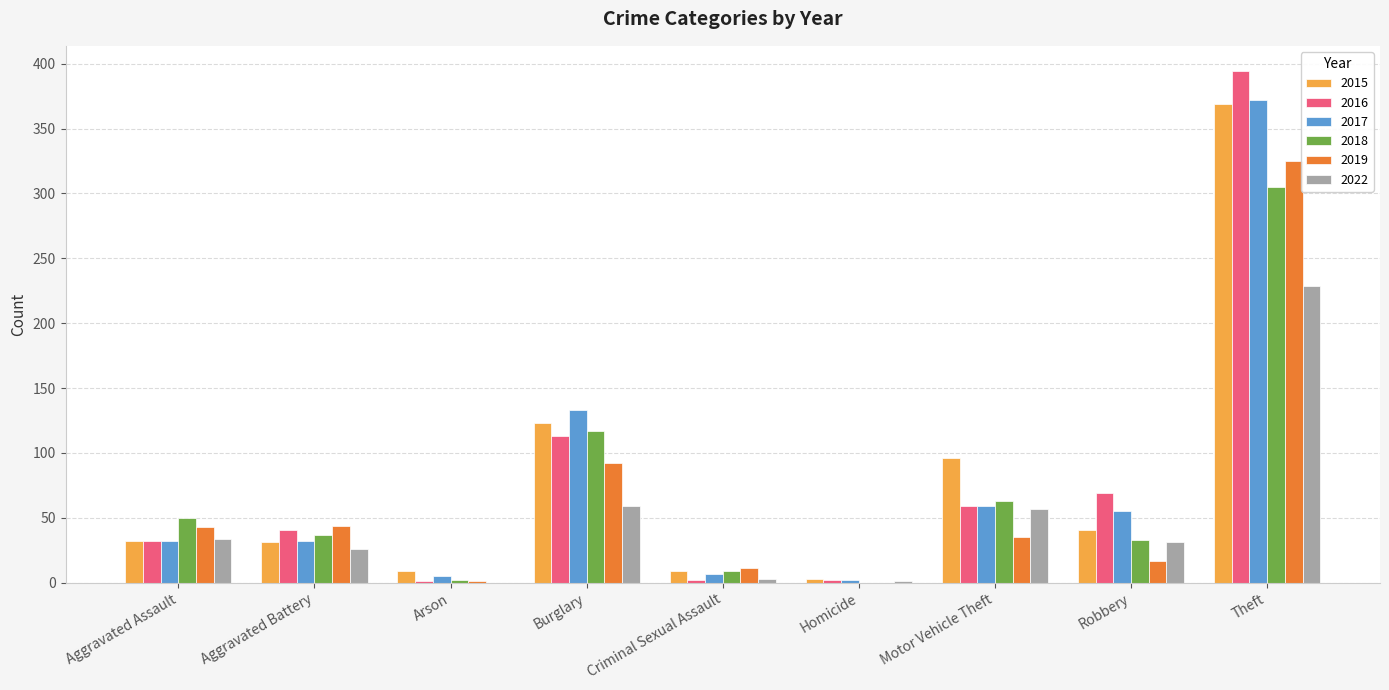

What is the total value across all series at Aggravated Battery?

211